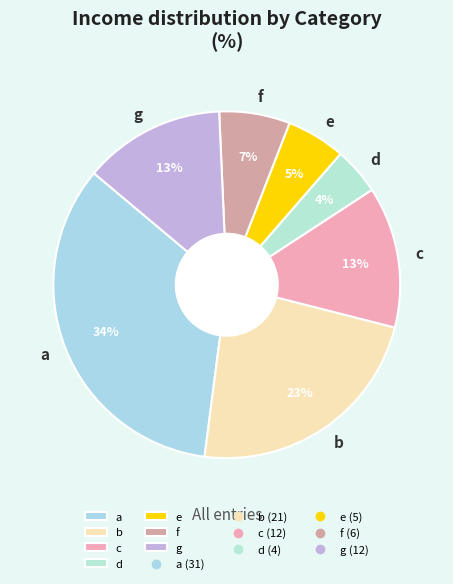

Combined, do b and c account for over 50%?

No